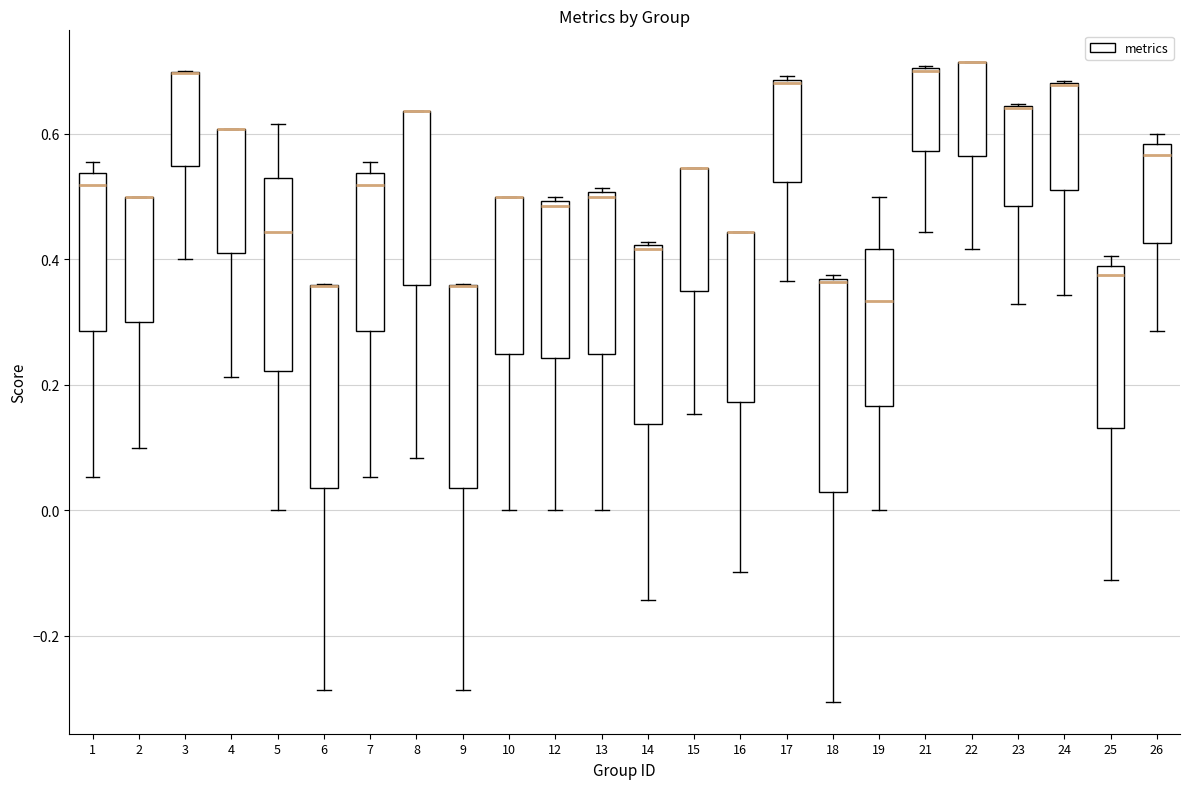

Reading left to right, read every box against the y-axis: the position of its median line, the range the box covers, and the ends of its whiskers. The values are not printed on the chart, so give them approximately, as read against the axis.

1: median 0.52, box 0.28 to 0.54, whiskers 0.06 to 0.56
2: median 0.50 (drawn on the box's upper edge), box 0.30 to 0.50, whiskers 0.10 to 0.50
3: median 0.70 (drawn on the box's upper edge), box 0.54 to 0.70, whiskers 0.40 to 0.70
4: median 0.60 (drawn on the box's upper edge), box 0.42 to 0.60, whiskers 0.22 to 0.60
5: median 0.44, box 0.22 to 0.52, whiskers 0.00 to 0.62
6: median 0.36 (drawn on the box's upper edge), box 0.04 to 0.36, whiskers -0.28 to 0.36
7: median 0.52, box 0.28 to 0.54, whiskers 0.06 to 0.56
8: median 0.64 (drawn on the box's upper edge), box 0.36 to 0.64, whiskers 0.08 to 0.64
9: median 0.36 (drawn on the box's upper edge), box 0.04 to 0.36, whiskers -0.28 to 0.36
10: median 0.50 (drawn on the box's upper edge), box 0.26 to 0.50, whiskers 0.00 to 0.50
12: median 0.48, box 0.24 to 0.50, whiskers 0.00 to 0.50 (just above the box's upper edge)
13: median 0.50 (just below the box's upper edge), box 0.26 to 0.50, whiskers 0.00 to 0.52
14: median 0.42, box 0.14 to 0.42, whiskers -0.14 to 0.42
15: median 0.54 (drawn on the box's upper edge), box 0.34 to 0.54, whiskers 0.16 to 0.54
16: median 0.44 (drawn on the box's upper edge), box 0.18 to 0.44, whiskers -0.10 to 0.44
17: median 0.68, box 0.52 to 0.68, whiskers 0.36 to 0.70
18: median 0.36, box 0.02 to 0.36, whiskers -0.30 to 0.38
19: median 0.34, box 0.16 to 0.42, whiskers 0.00 to 0.50
21: median 0.70, box 0.58 to 0.70, whiskers 0.44 to 0.70
22: median 0.72 (drawn on the box's upper edge), box 0.56 to 0.72, whiskers 0.42 to 0.72
23: median 0.64 (drawn on the box's upper edge), box 0.48 to 0.64, whiskers 0.32 to 0.64
24: median 0.68 (drawn on the box's upper edge), box 0.52 to 0.68, whiskers 0.34 to 0.68
25: median 0.38 (just below the box's upper edge), box 0.14 to 0.38, whiskers -0.12 to 0.40
26: median 0.56, box 0.42 to 0.58, whiskers 0.28 to 0.60